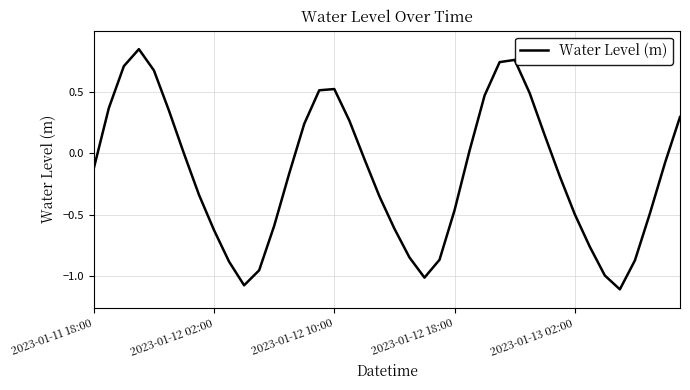

What is the difference between the maximum and minimum values?

2.0